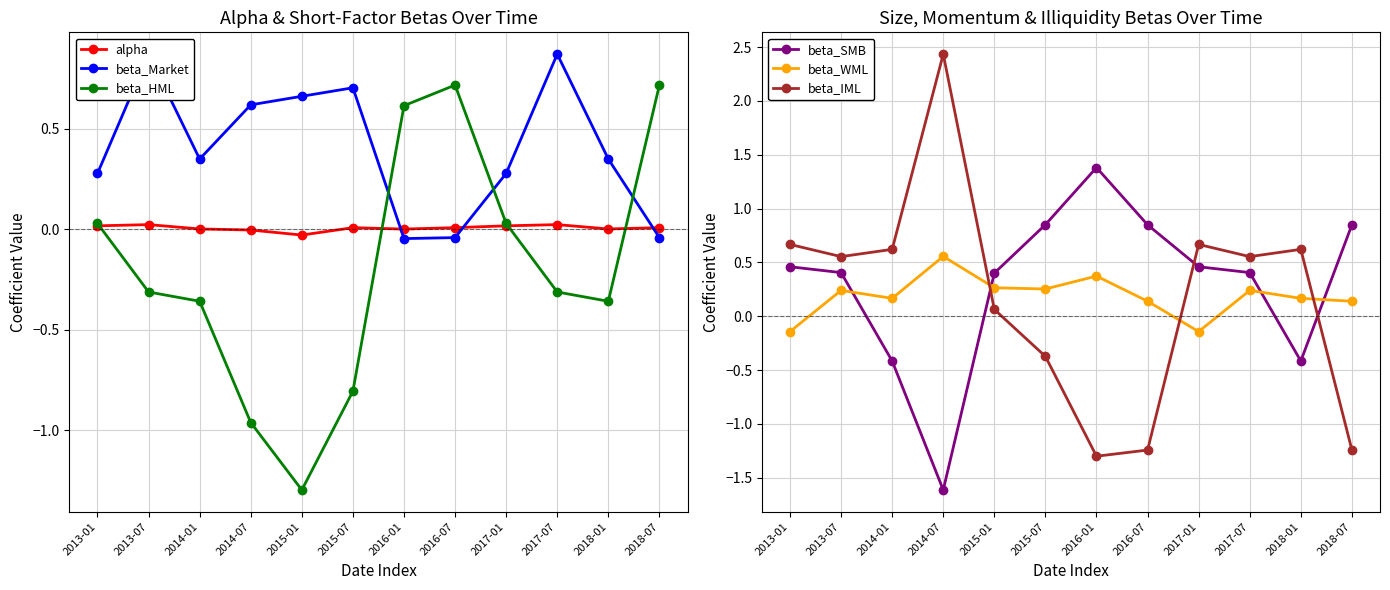

Is it true that beta_Market equals 0.1 at 2013-01?

False